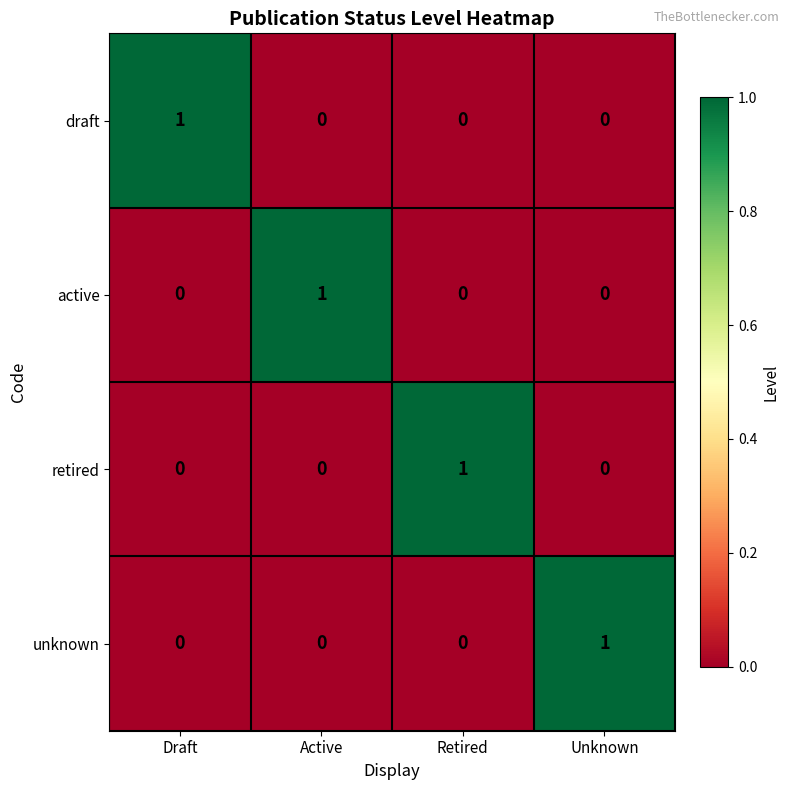

How many positive values does the unknown series have?

1